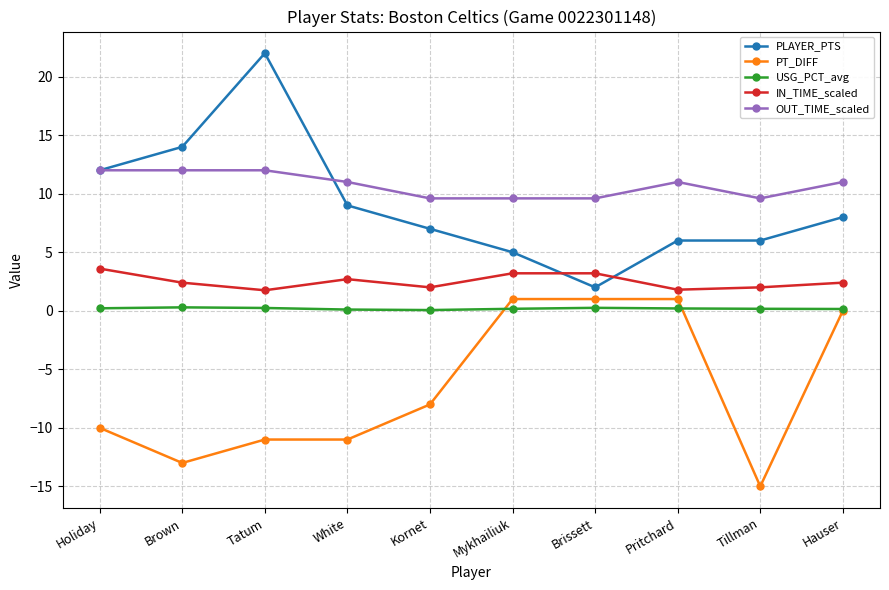

What is the average value of the OUT_TIME_scaled series?

10.7